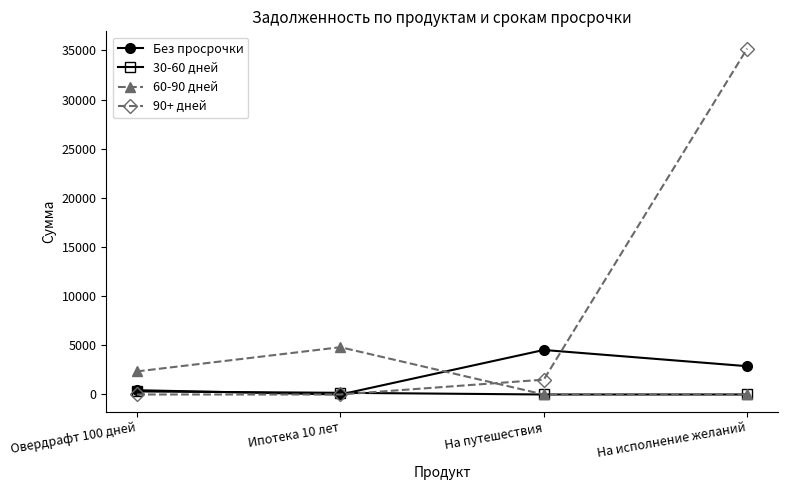

Which series has the largest total across all categories?

90+ дней